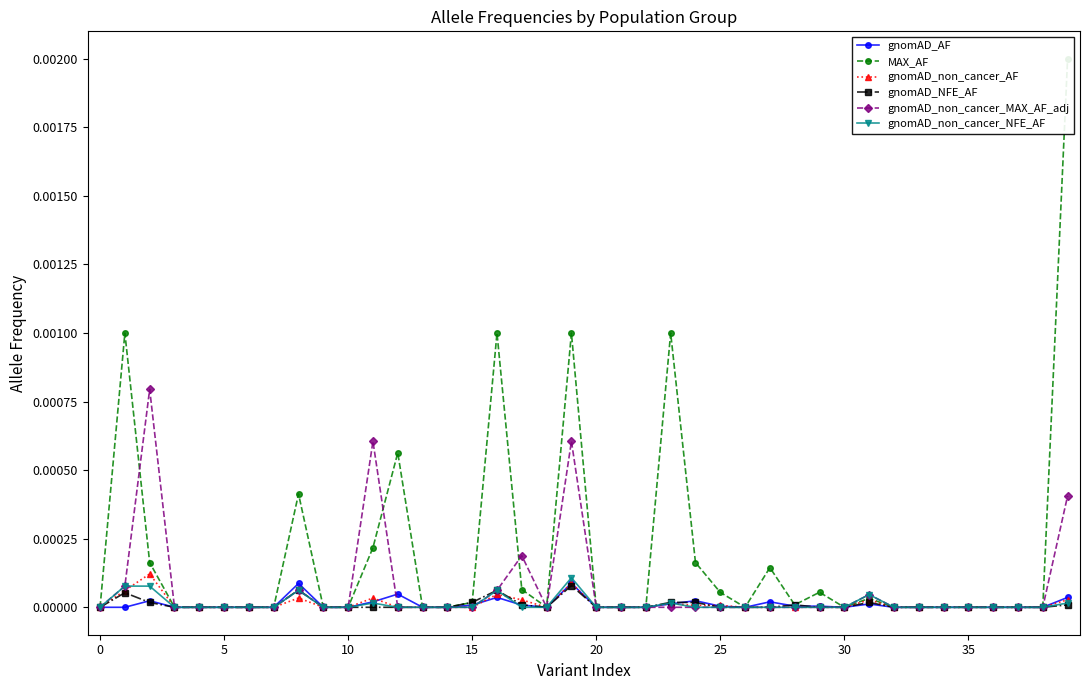

Rank the series by their maximum value, from highest to lowest.

MAX_AF, gnomAD_non_cancer_MAX_AF_adj, gnomAD_non_cancer_AF, gnomAD_non_cancer_NFE_AF, gnomAD_AF, gnomAD_NFE_AF